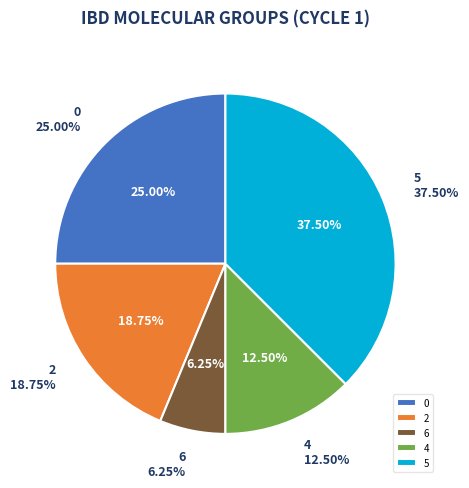

Does any single category account for the majority?

No